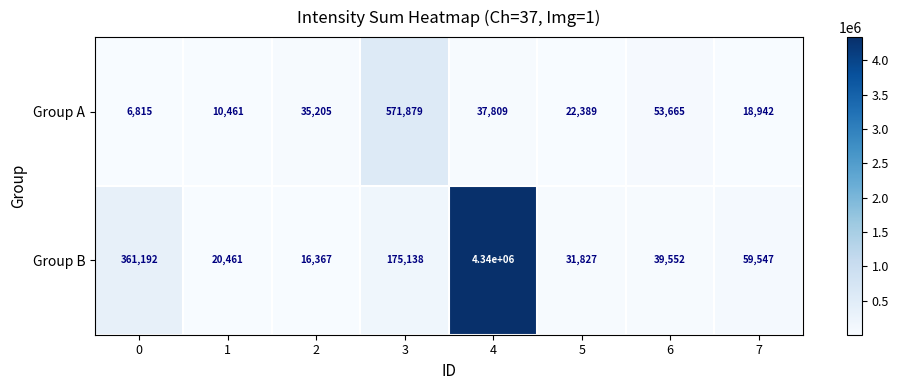

How many data points does each series have?

8